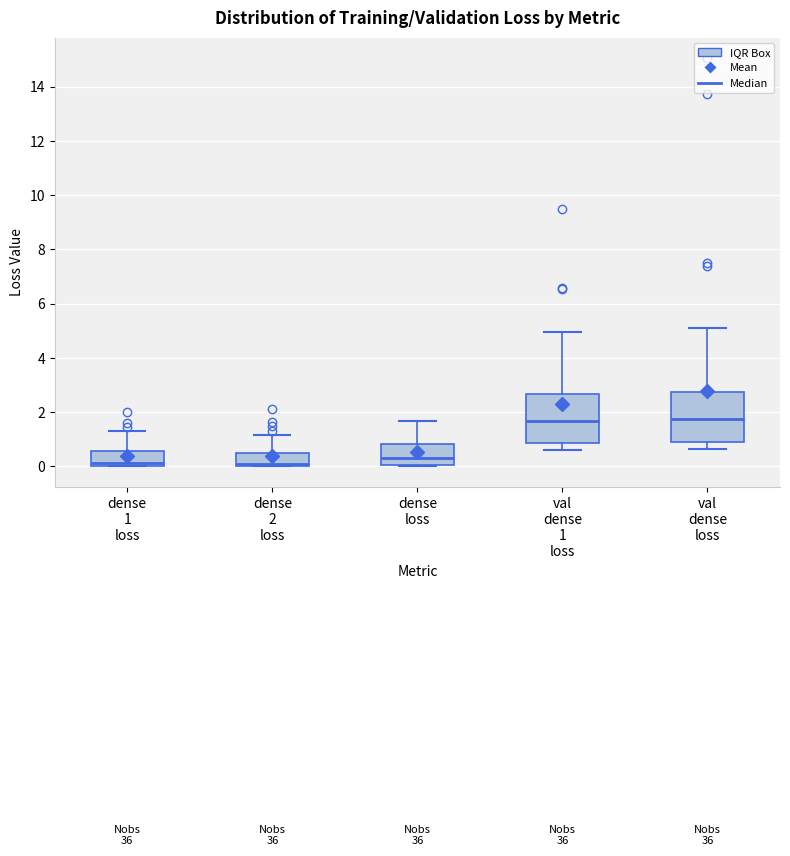

Where is the lower edge of the box for val dense 1 loss on the y-axis? The values are not printed on the chart, so give them approximately, as read against the axis.

0.8